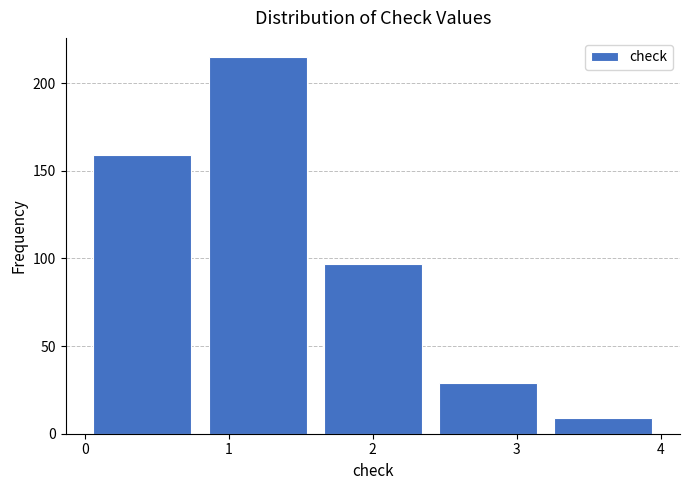

How tall is the bar that spans 2.4 to 3.2 on the x-axis? The values are not printed on the chart, so give them approximately, as read against the axis.

30